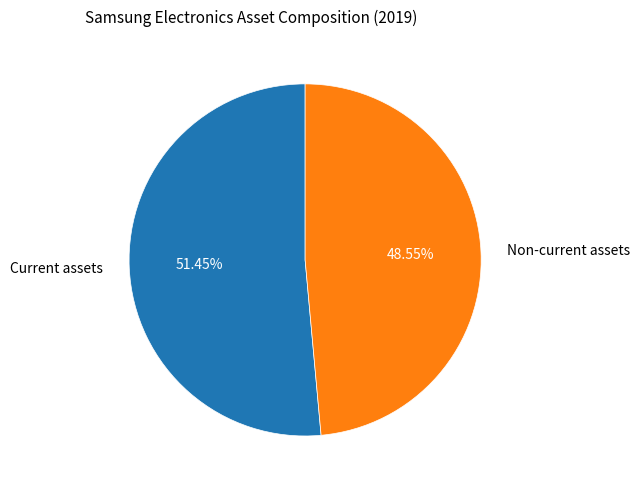

Is there any slice that represents more than half of the pie?

Yes